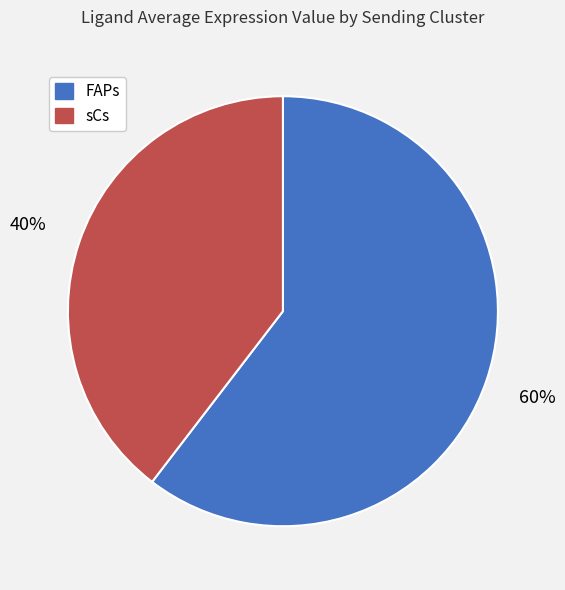

To the nearest percent, what is the average slice percentage?

50%